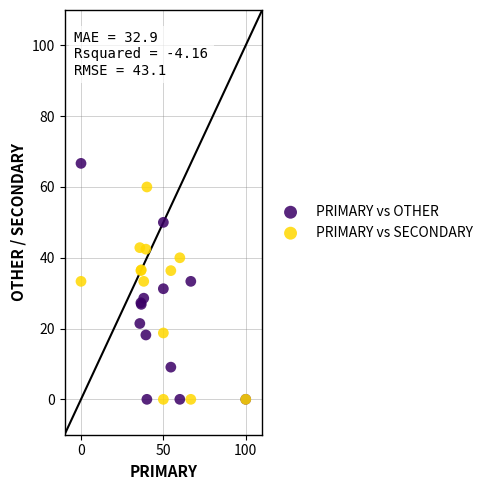

Which series reaches the maximum Y coordinate?

PRIMARY vs OTHER